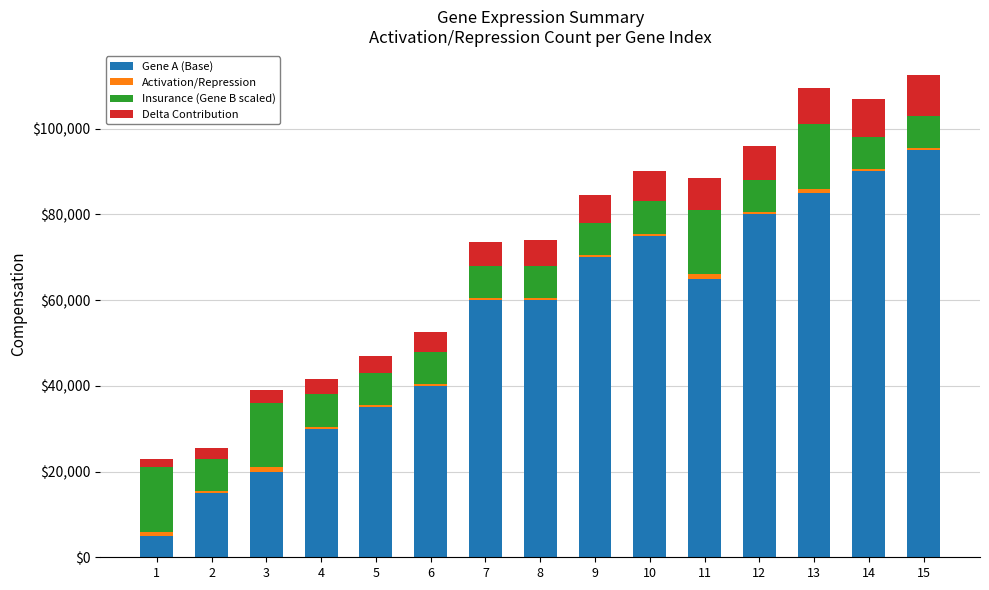

Count the number of data series in this chart.

4